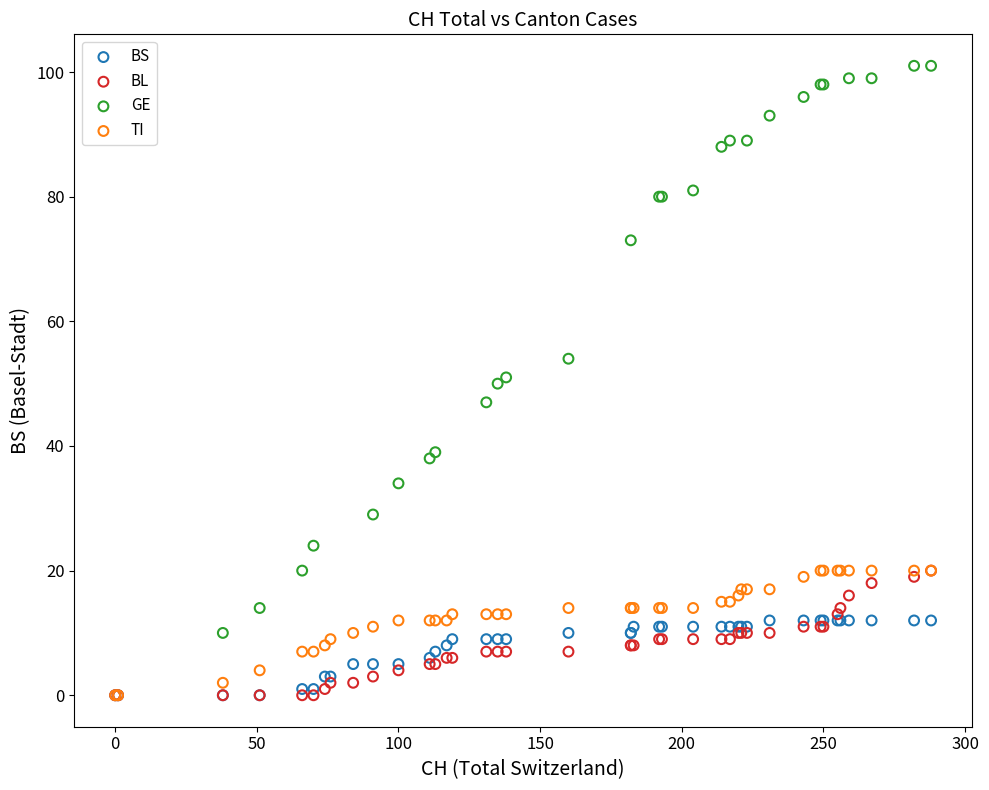

Which series reaches the maximum Y coordinate?

GE